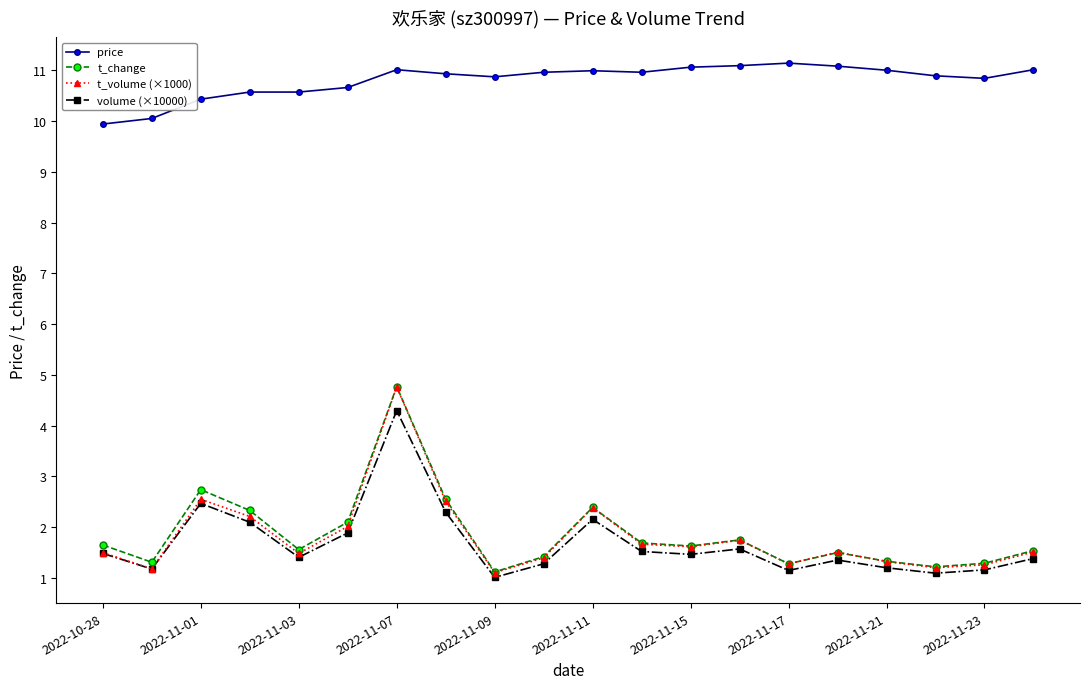

What is the difference between the maximum and minimum values in the price series?

1.2